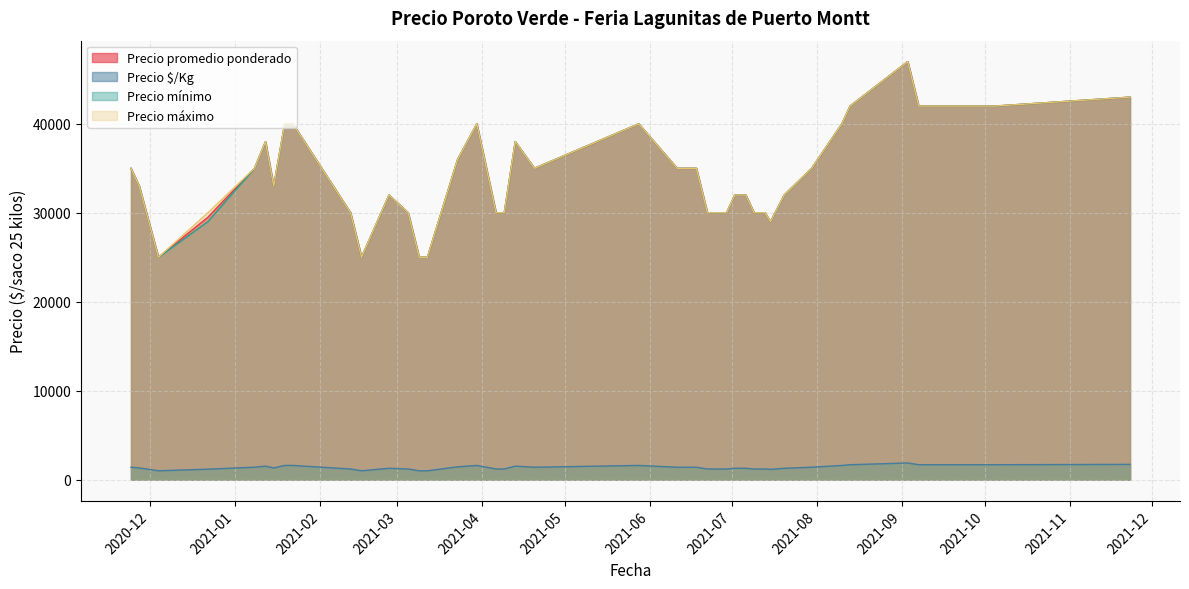

True or false: Precio mínimo and Precio $/Kg cross at least once.

False